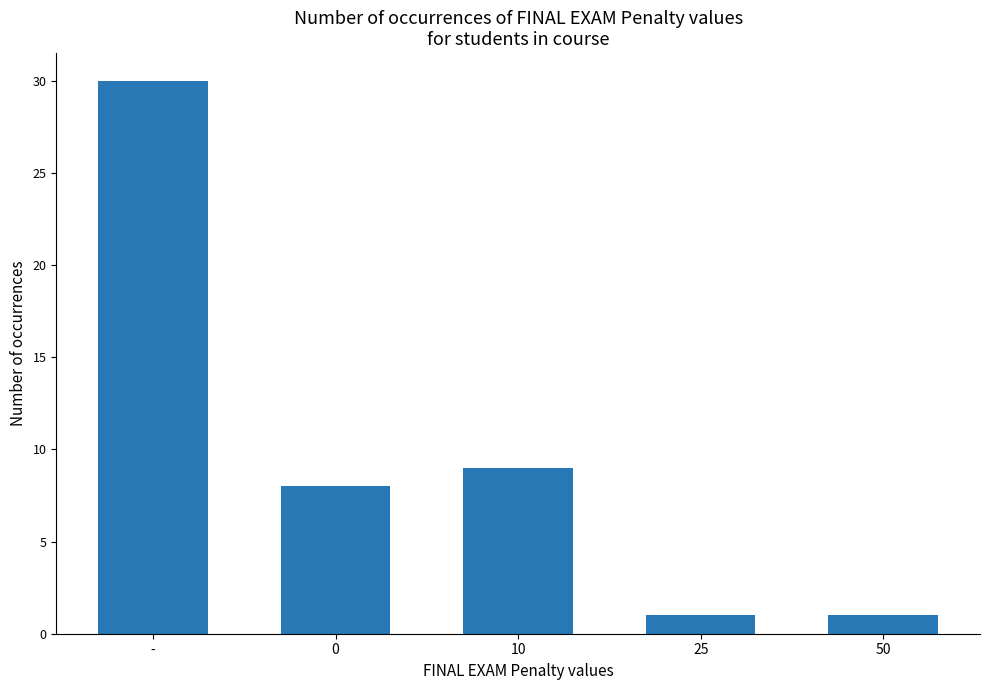

What is the difference between the maximum and minimum values?

29